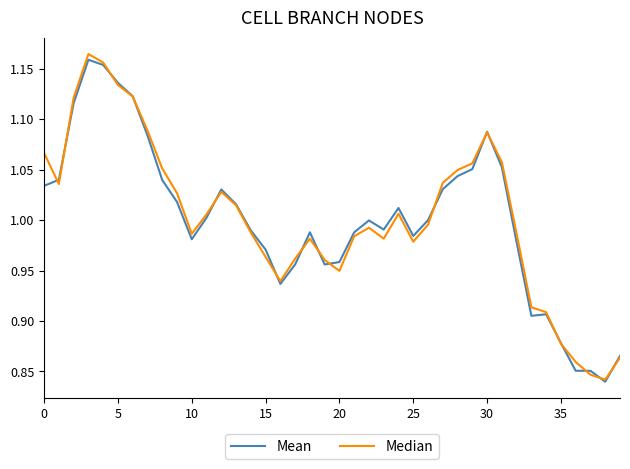

What are all the series names shown in the legend?

Mean, Median